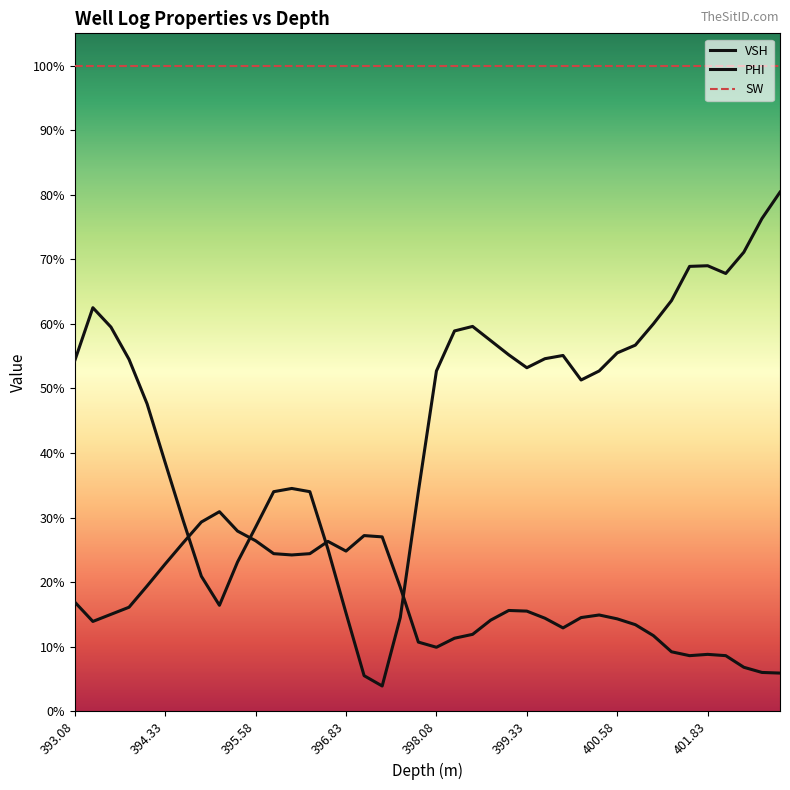

What is the difference between the second highest and minimum values in the PHI series?

0.2